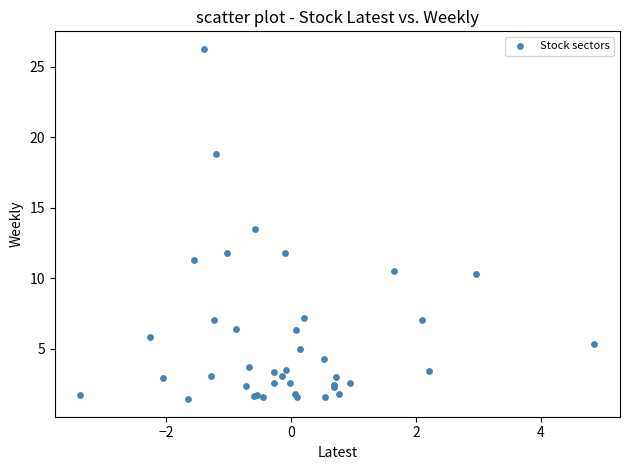

What Y value in the scatter plot is closest to 13?

13.5